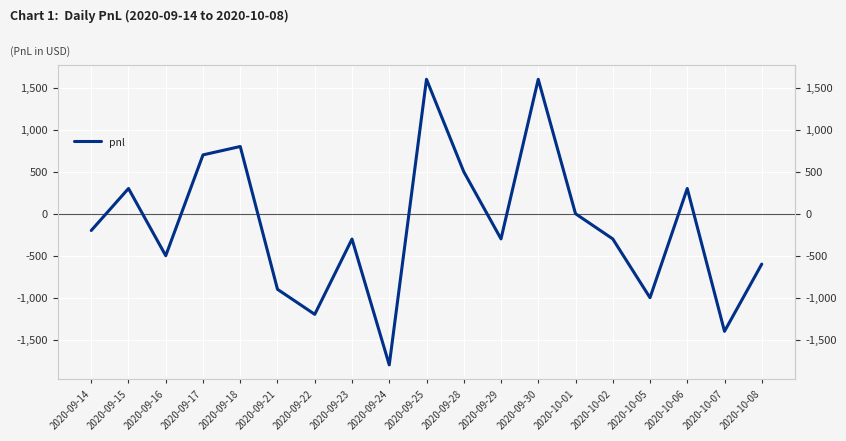

What is the difference between the maximum and minimum values?

3400